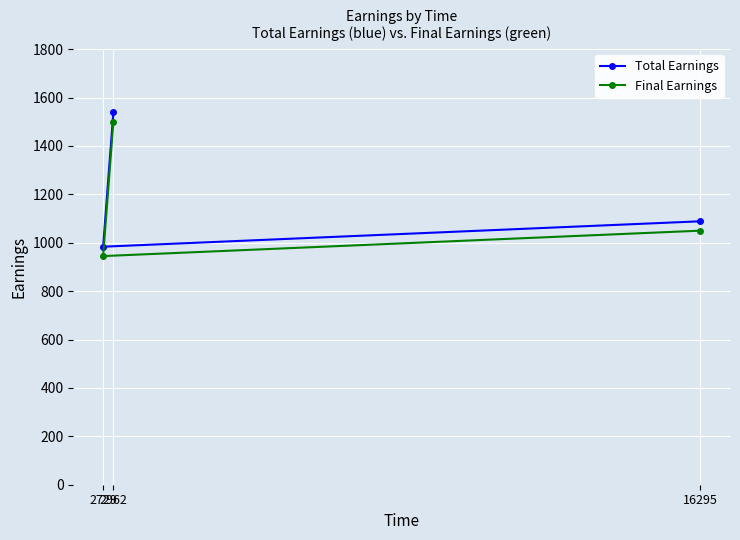

The Final Earnings series shows 945.0 at 2729. True or false?

True